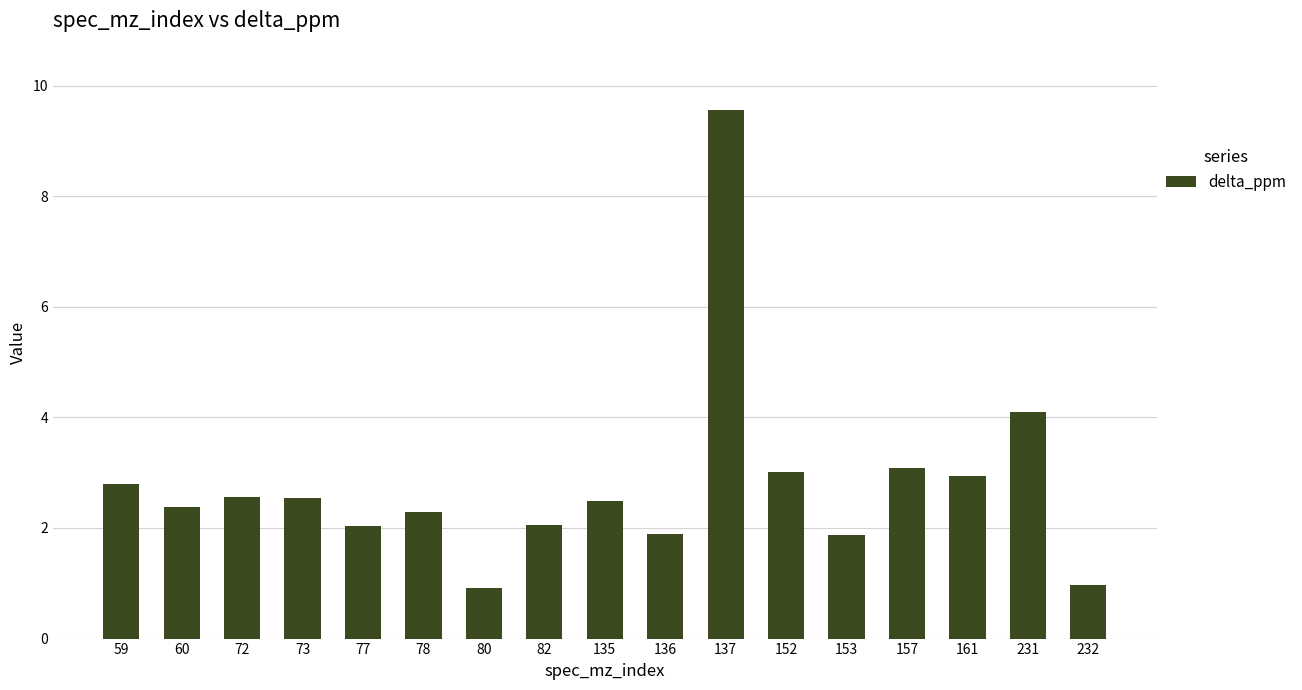

What is the value of the 8th bar from the left?

2.0